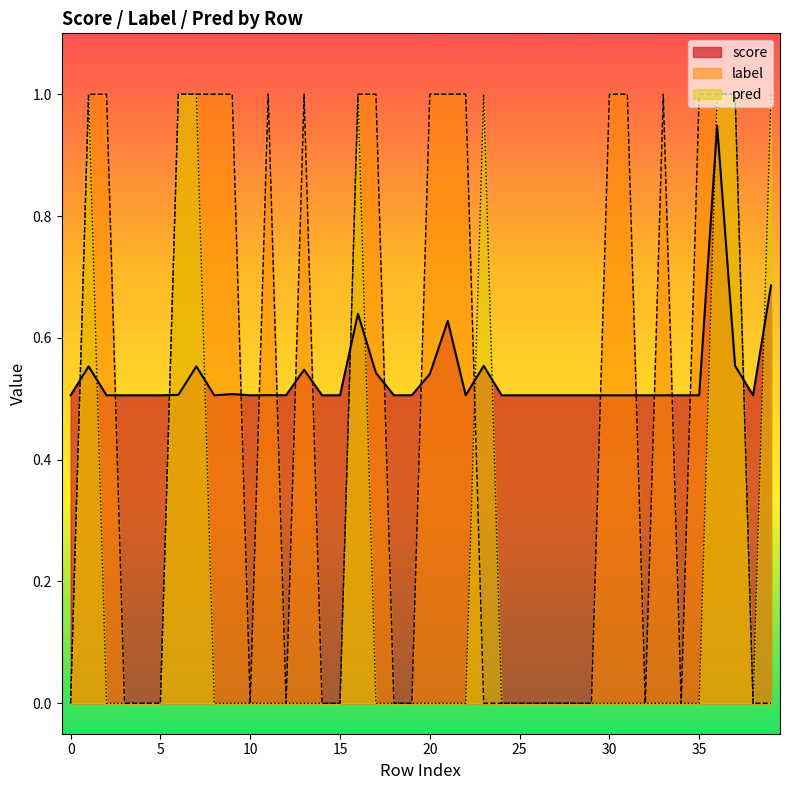

How many interior local valleys does the label series have?

4